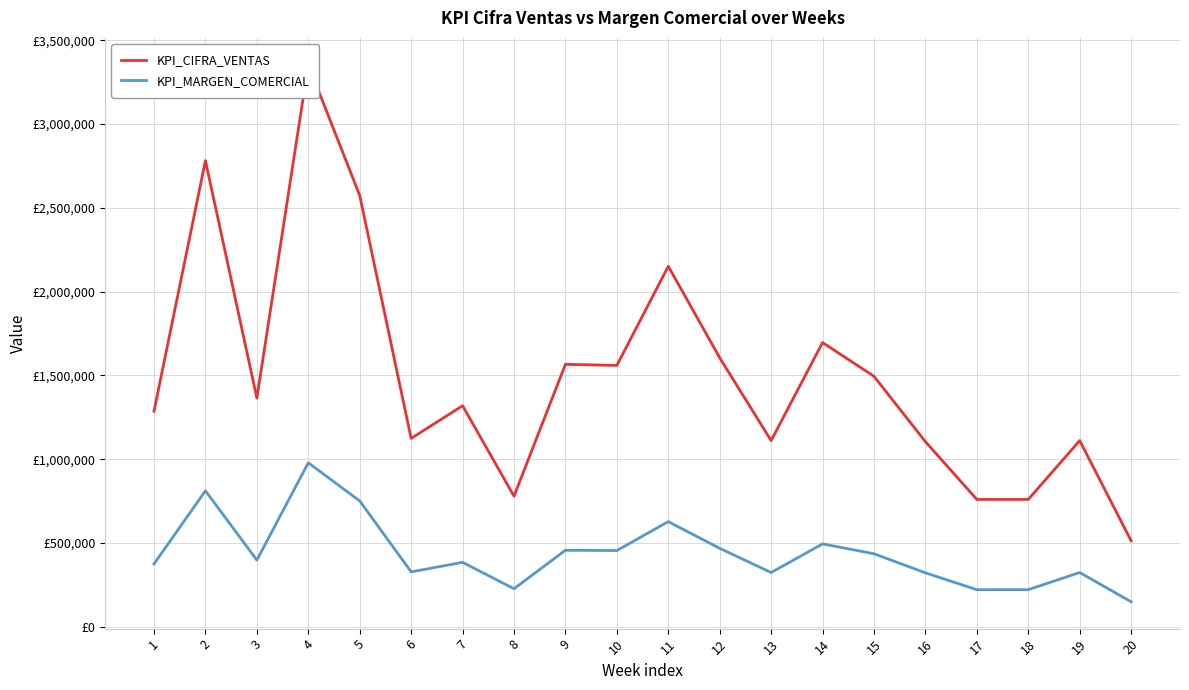

What is the sum of all KPI_MARGEN_COMERCIAL values?

8765602